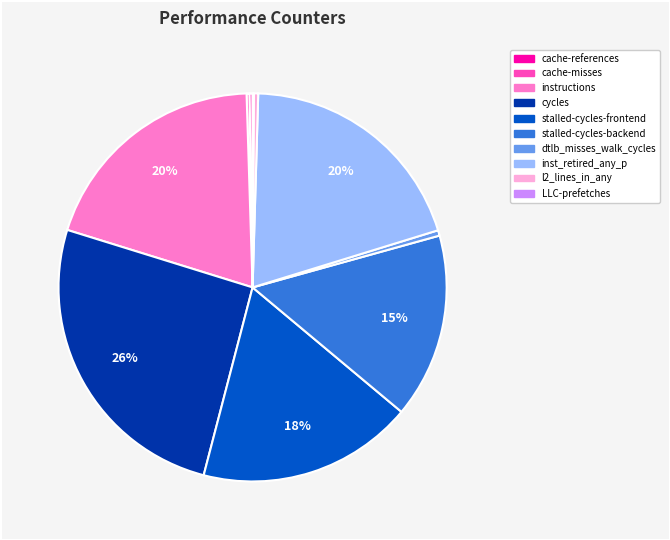

Do inst_retired_any_p and instructions together represent more than half of the pie?

No